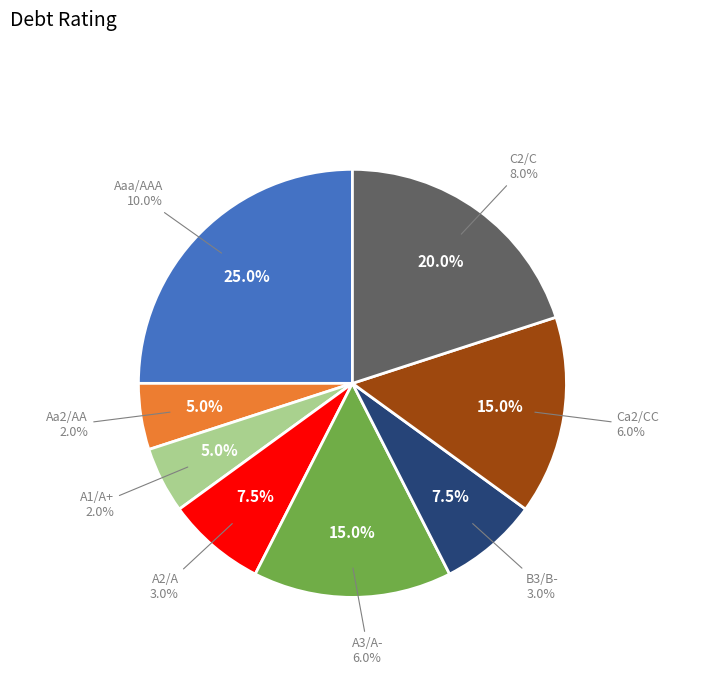

To the nearest percent, what is the combined percentage of C2/C and B3/B-?

28%